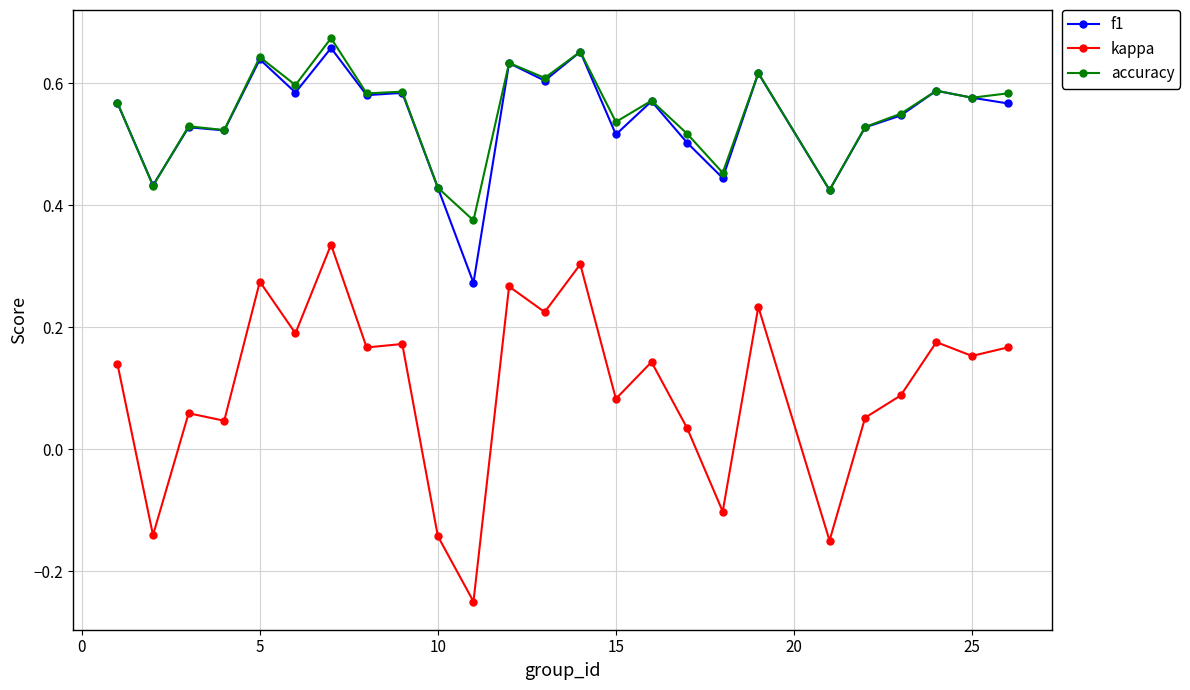

True or false: kappa has more than 1 interior local peaks.

True